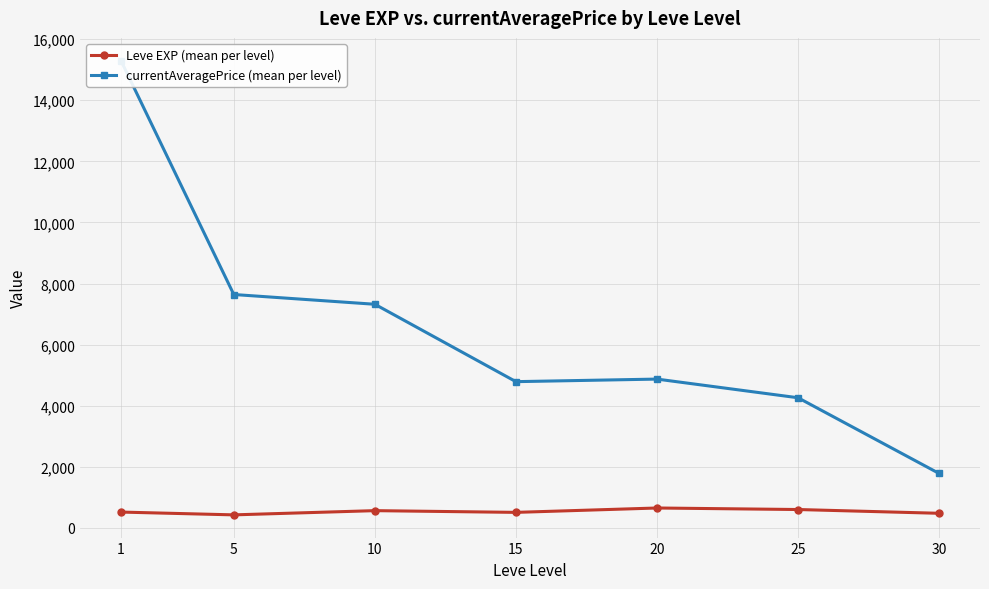

The currentAveragePrice (mean per level) series shows 7642.3 at 5. True or false?

True